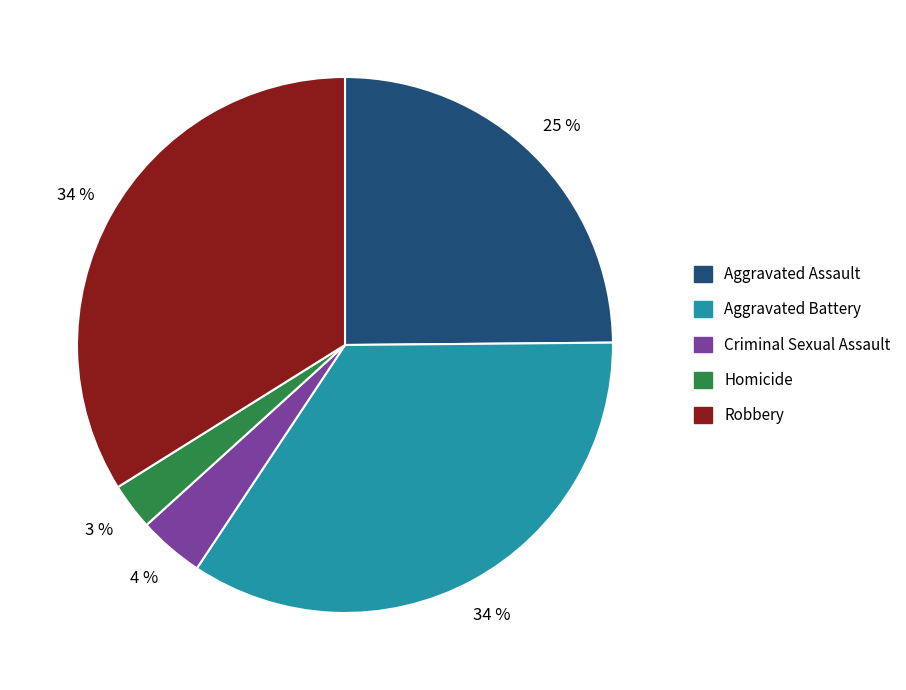

Which has a higher value, Robbery or Criminal Sexual Assault?

Robbery